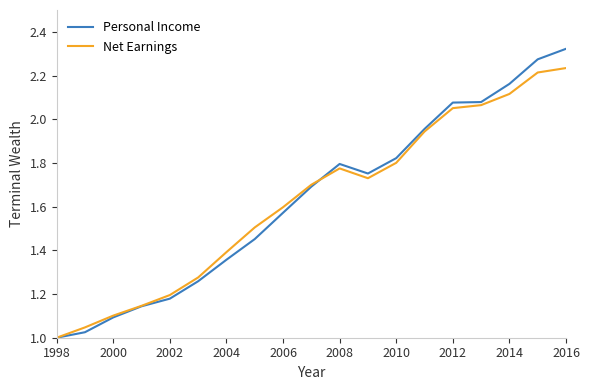

Rank the series by their maximum value, from lowest to highest.

Net Earnings, Personal Income